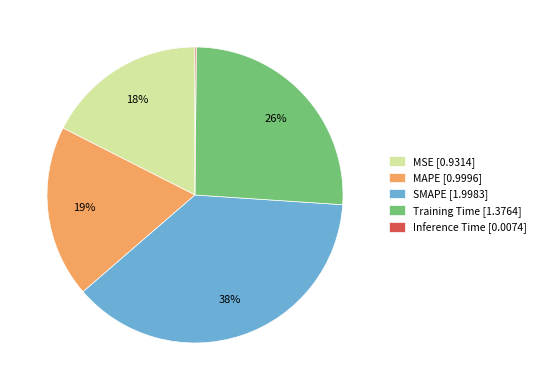

What percentage is the MSE [0.9314] slice, to the nearest percent?

18%